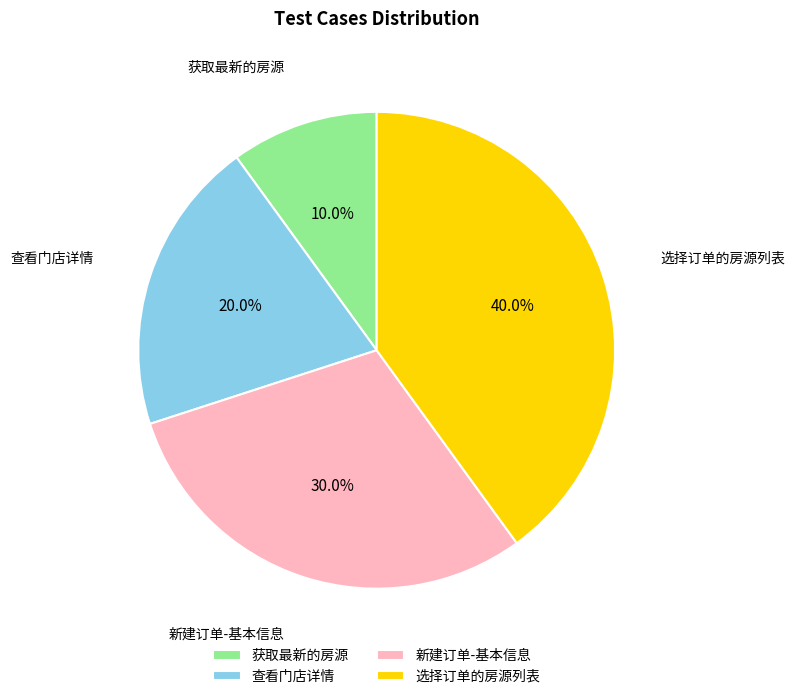

What is the smallest slice in the pie chart?

获取最新的房源